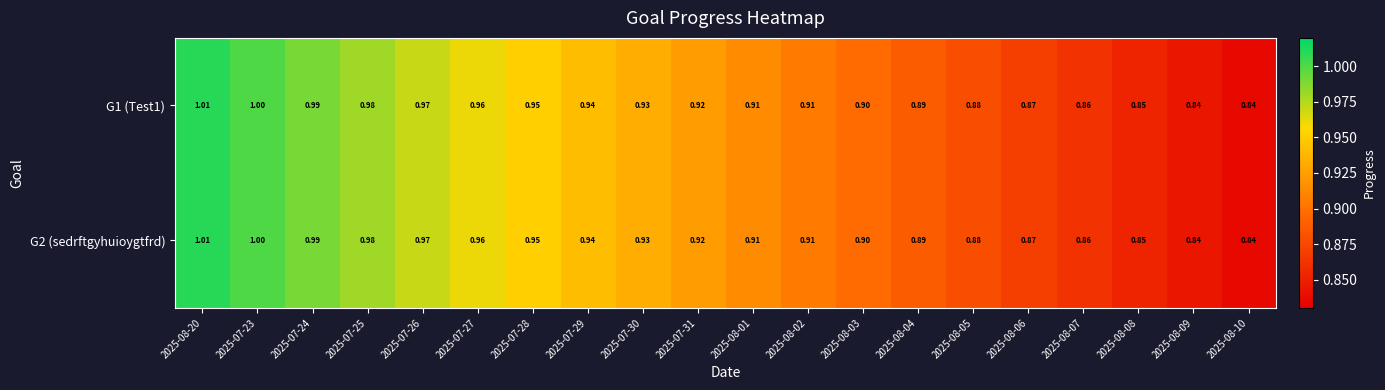

What is the total value across all series at 2025-08-05?

1.8